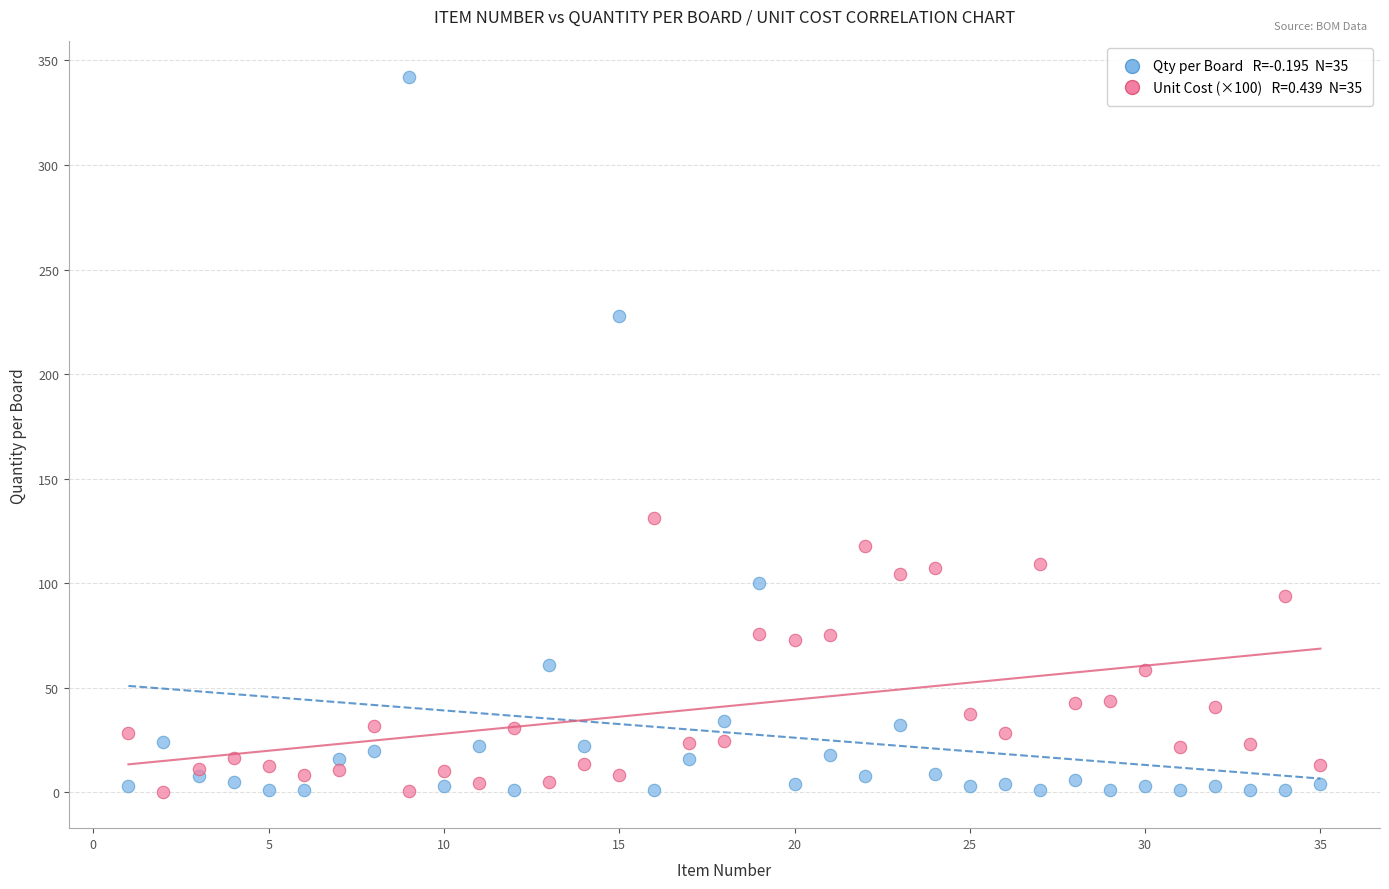

Across all series, what Y value is closest to 171?

131.3